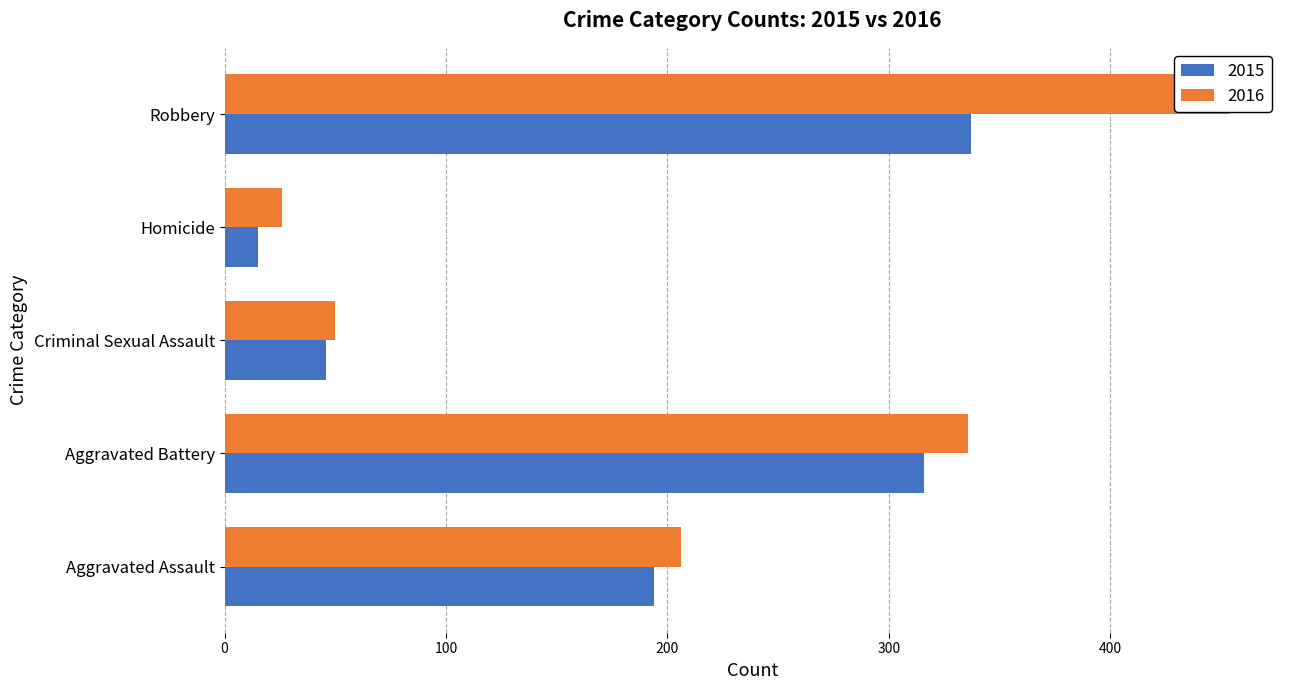

How many values in the 2016 series are below 206?

2